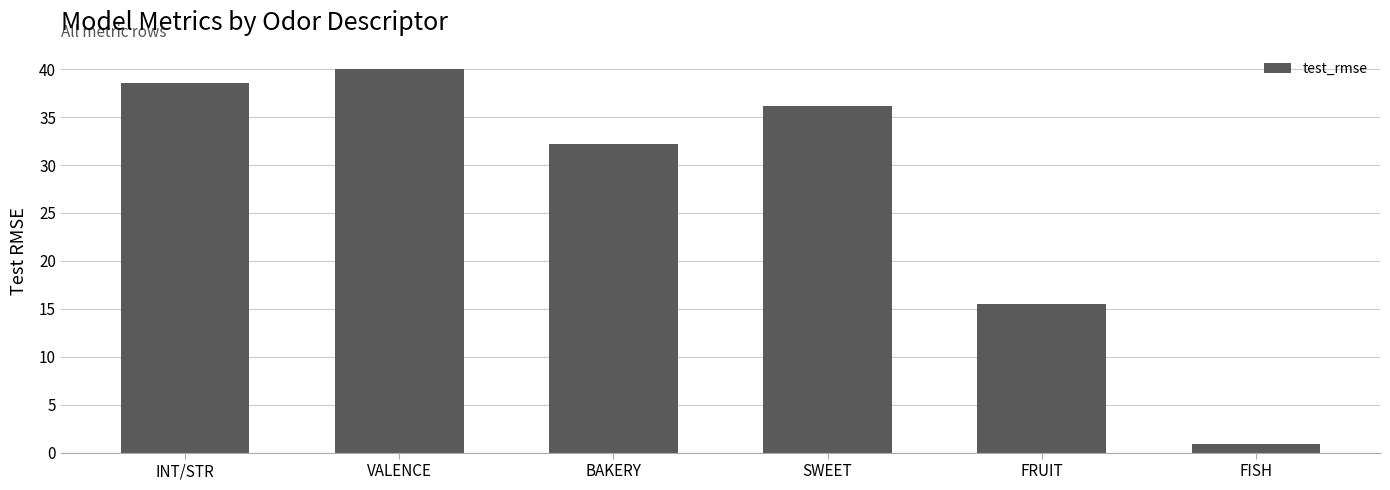

What is the change in value from INT/STR to FRUIT?

-23.1